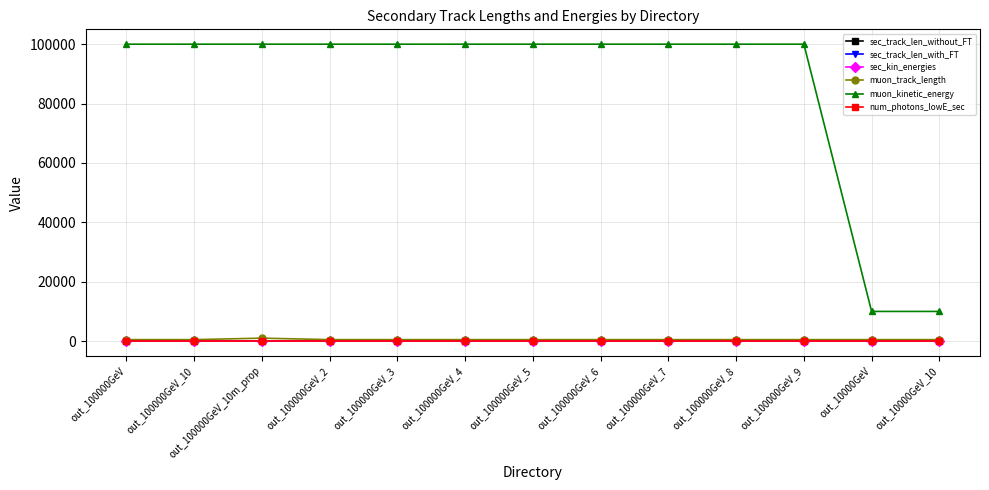

What is the label of the 1st point from the left?

out_100000GeV